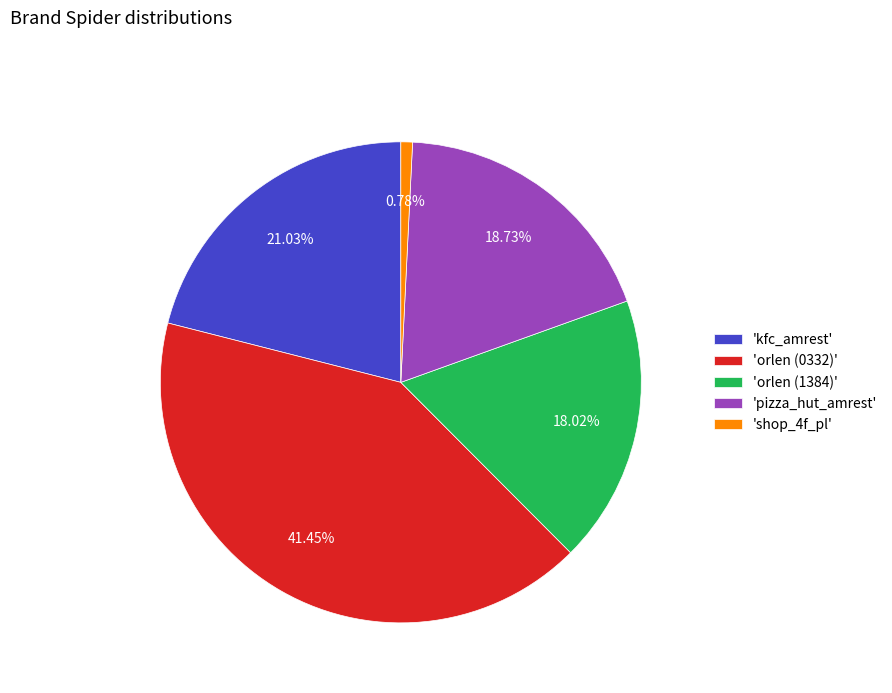

Between 'orlen (1384)' and 'pizza_hut_amrest', which is larger?

'pizza_hut_amrest'